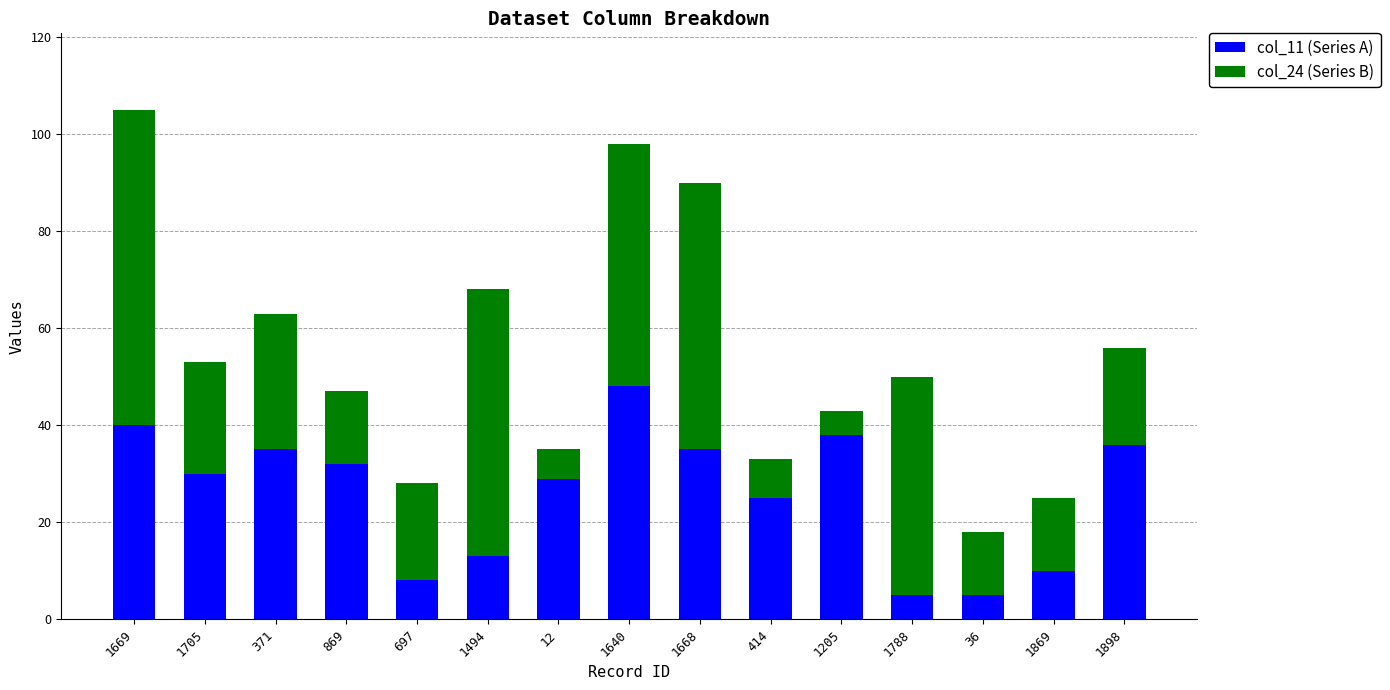

The value of col_11 (Series A) at 1898 is 36. True or false?

True